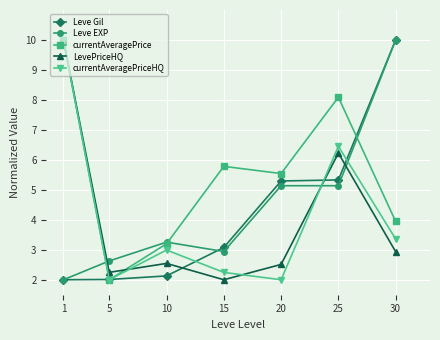

What is the difference between the second highest and minimum values in the Leve EXP series?

3.1